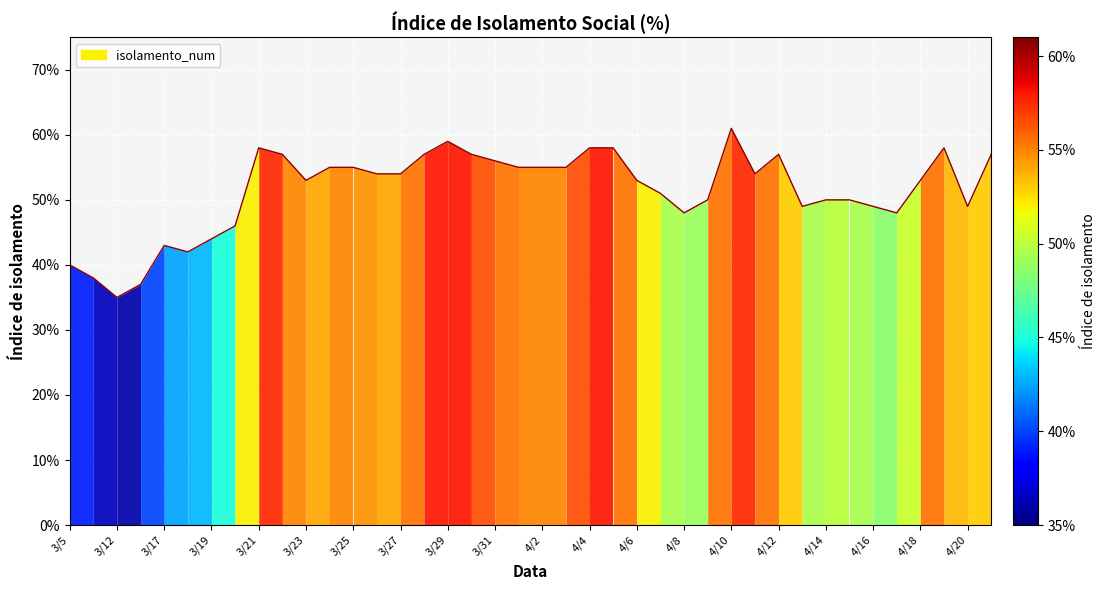

What is the difference between the maximum and second lowest values?

0.2